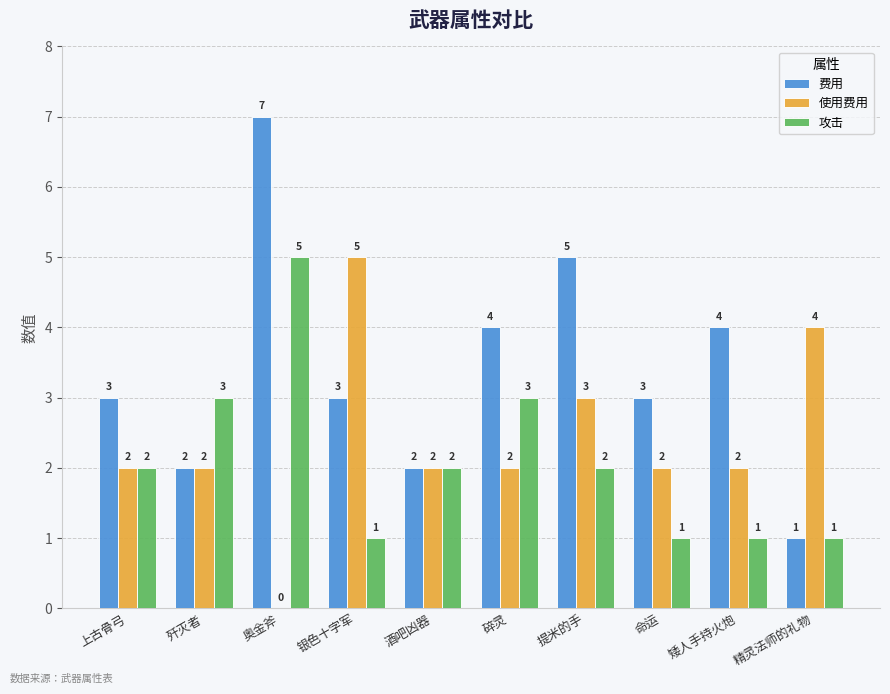

What is the maximum value shown in the chart?

7